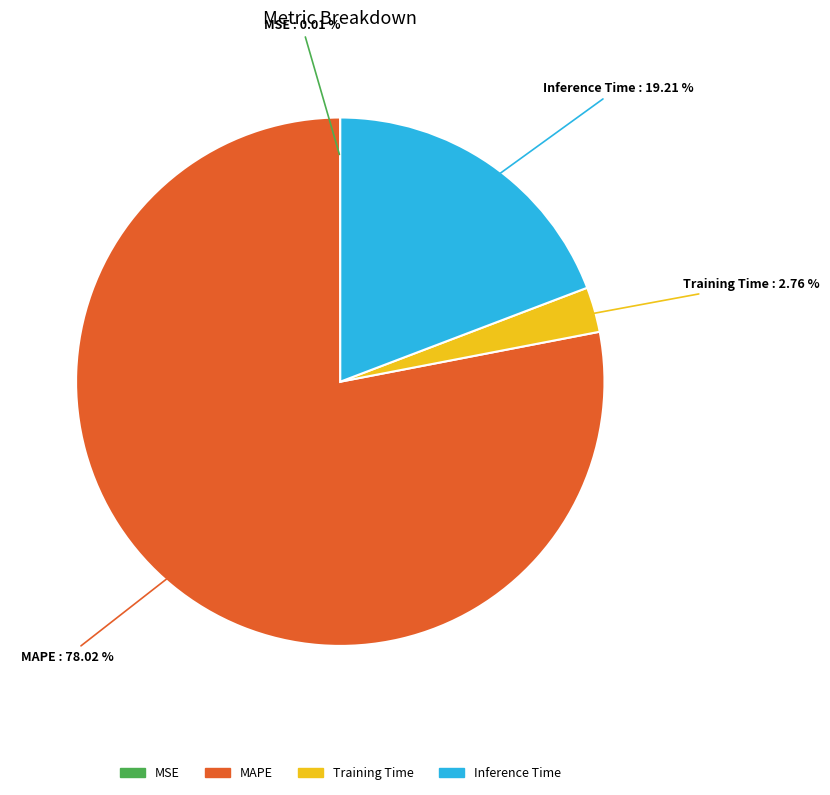

Does MAPE account for over 50% of the chart?

Yes